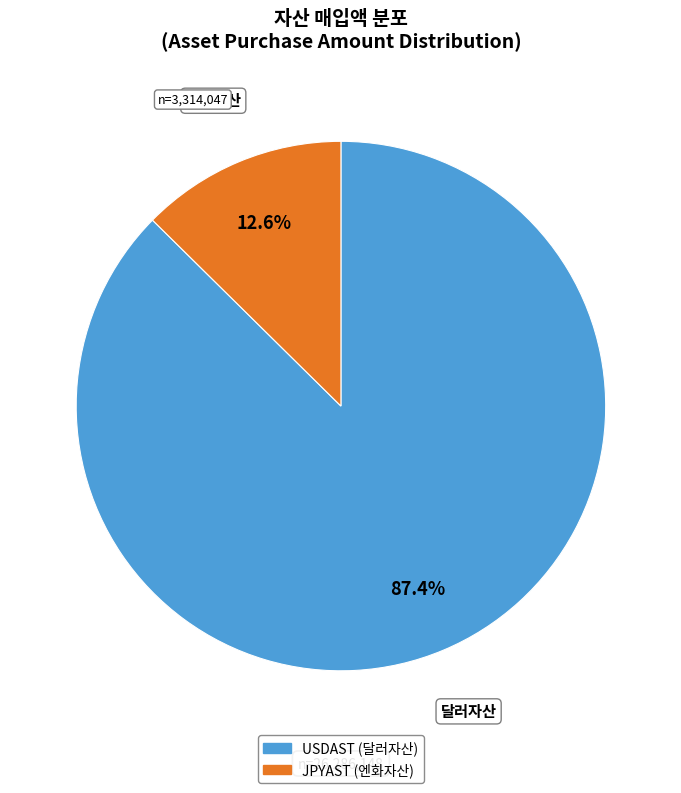

Which slice is the largest?

USDAST